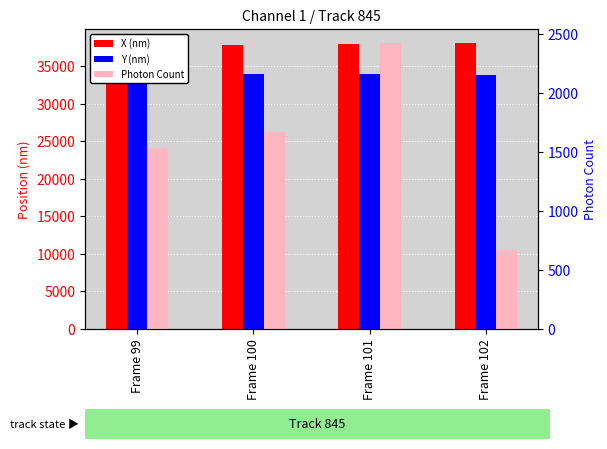

Reading left to right, list all the values displayed in this chart.

X (nm): Frame 99=37863.3	Frame 100=37811.5	Frame 101=37947.9	Frame 102=38066.9
Y (nm): Frame 99=33917.5	Frame 100=33937.0	Frame 101=33910.6	Frame 102=33871.6
Photon Count: Frame 99=1536.7	Frame 100=1667.5	Frame 101=2422.8	Frame 102=669.4